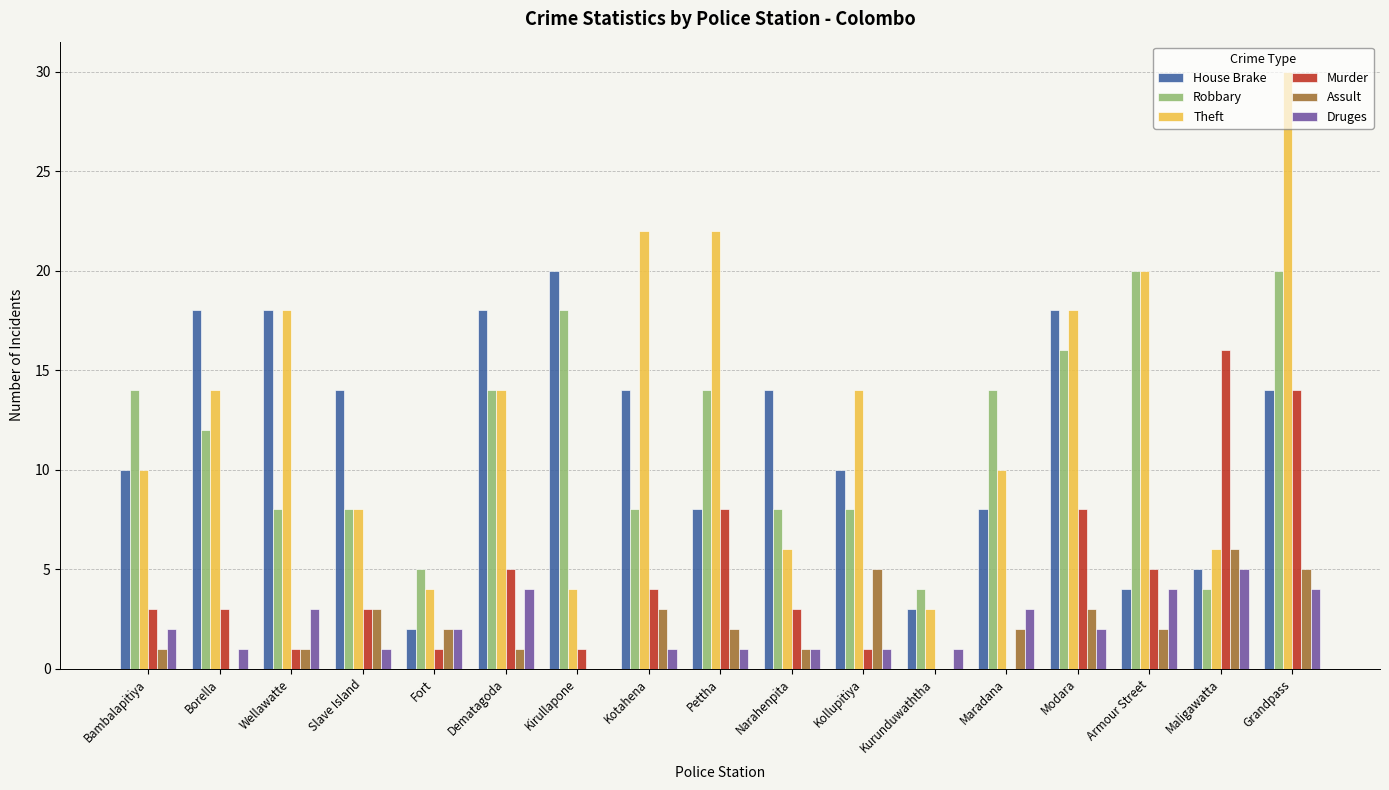

What are all the series names shown in the legend?

House Brake, Robbary, Theft, Murder, Assult, Druges